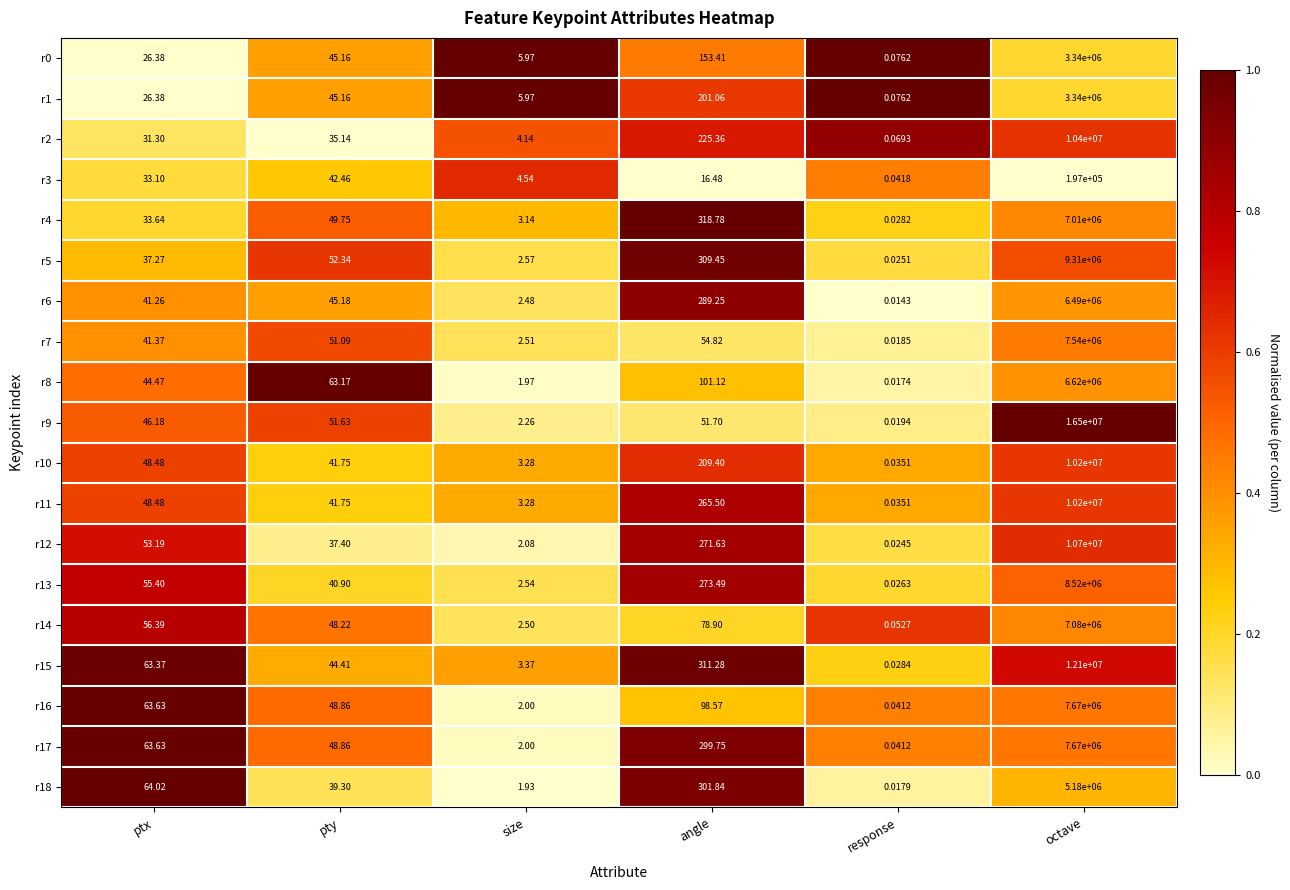

How many categories are shown in the chart?

6